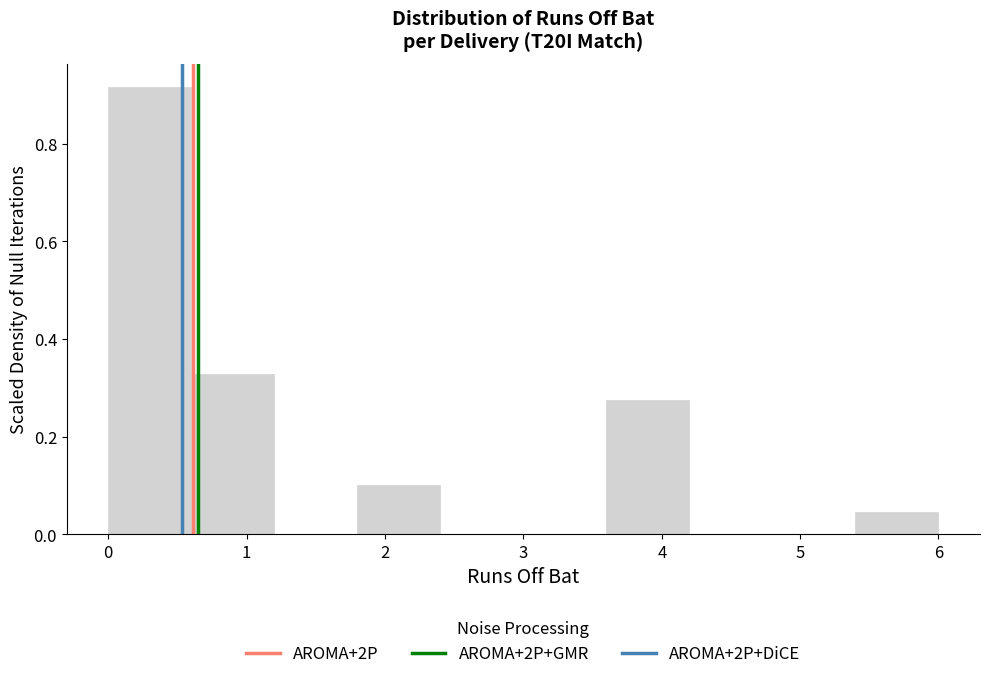

Reading left to right, list every bar in this chart as the range it spans on the x-axis followed by its height. The values are not printed on the chart, so give them approximately, as read against the axis.

0.0 to 0.6: 0.92
0.6 to 1.2: 0.32
1.2 to 1.8: 0
1.8 to 2.4: 0.10
2.4 to 3.0: 0
3.0 to 3.6: 0
3.6 to 4.2: 0.28
4.2 to 4.8: 0
4.8 to 5.4: 0
5.4 to 6.0: 0.04